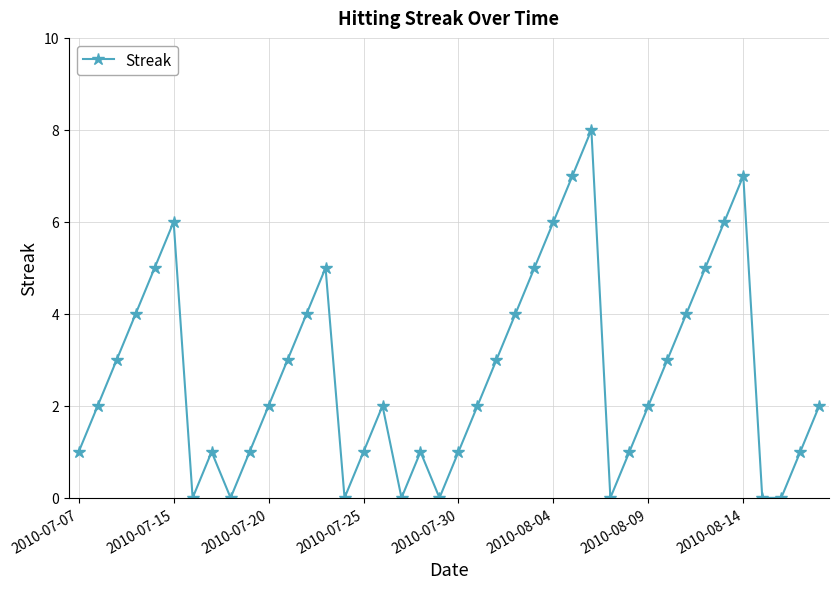

What is the value of the 12th point from the left?

3